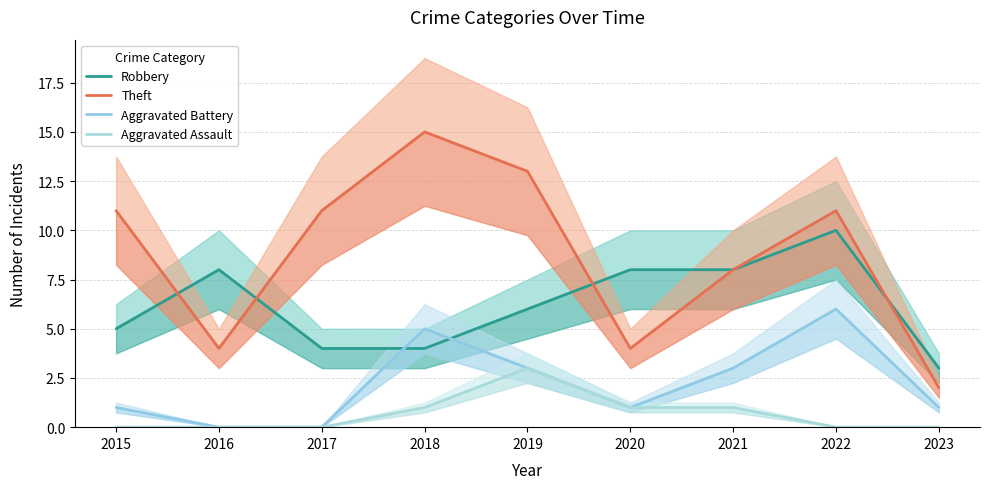

True or false: Aggravated Battery and Aggravated Assault intersect in this chart.

False